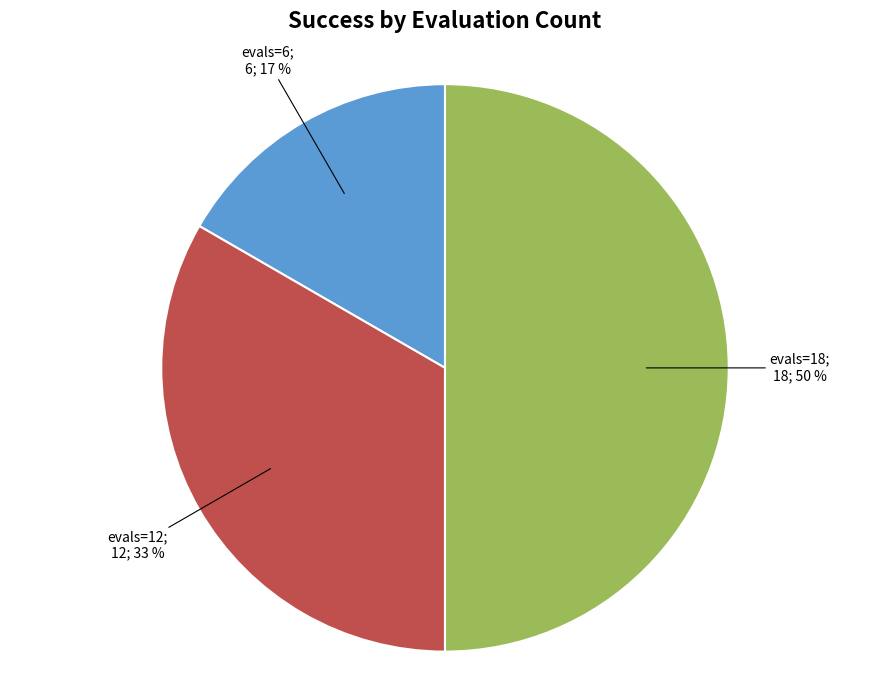

To the nearest percent, what is the average slice percentage?

33%